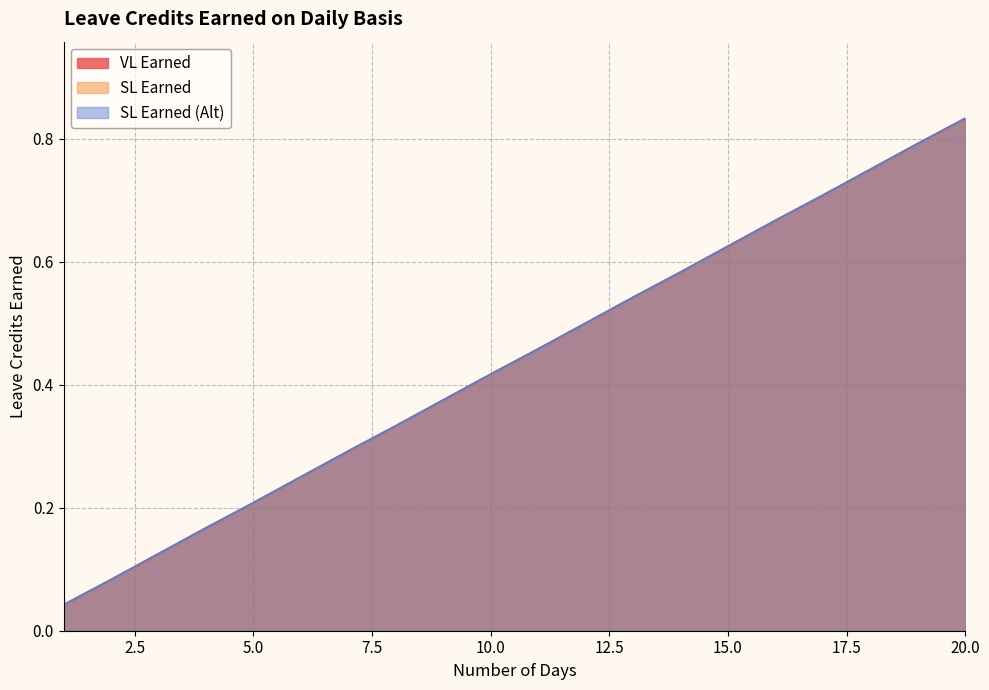

Rank the categories by VL Earned value from highest to lowest.

20, 19, 18, 17, 16, 15, 14, 13, 12, 11, 10, 9, 8, 7, 6, 5, 4, 3, 2, 1